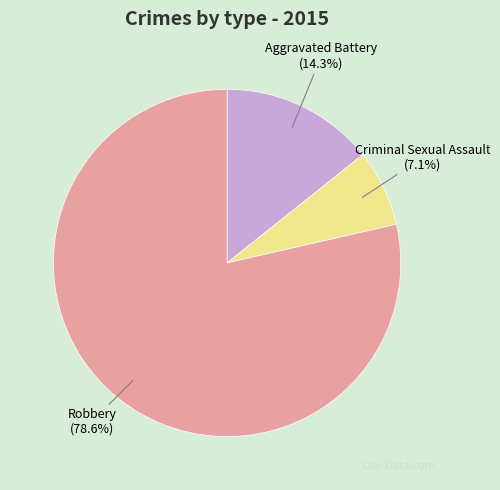

Which slice represents more than half of the pie?

Robbery